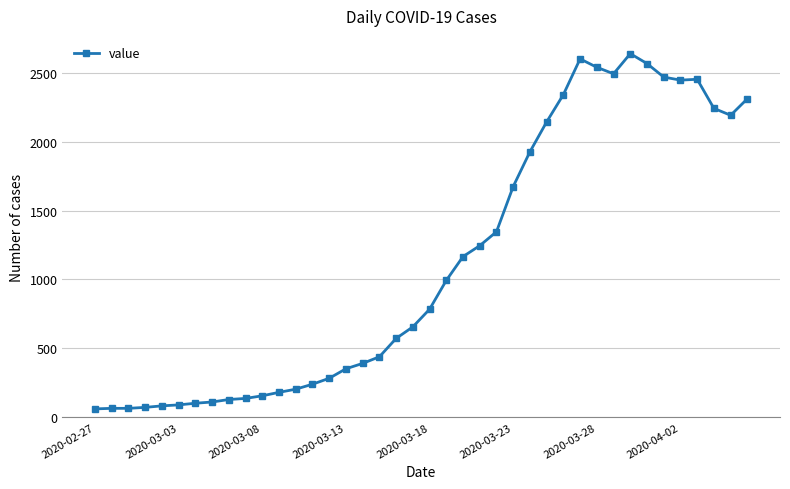

What is the minimum value shown in the chart?

61